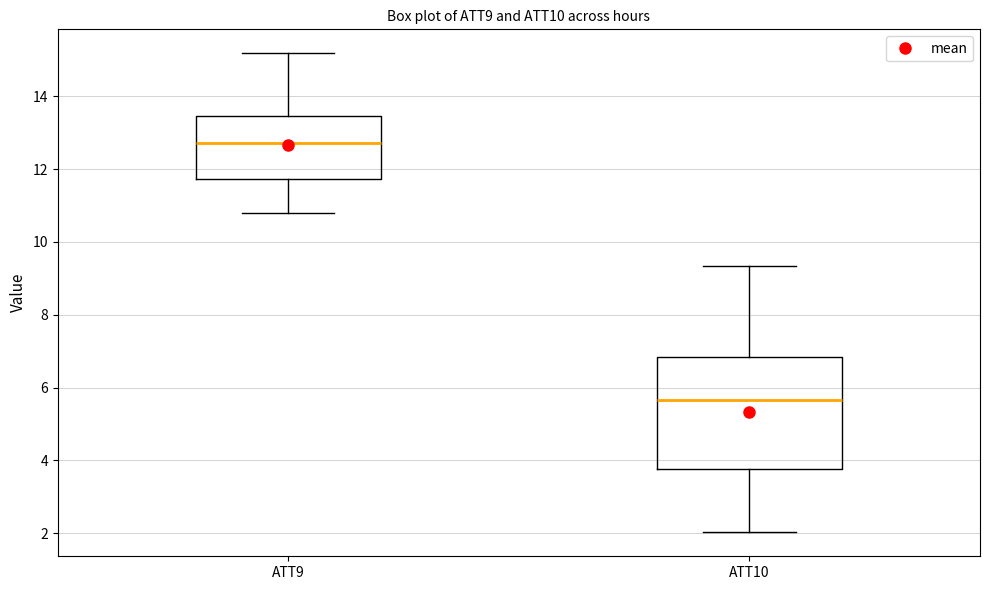

Which box's median line is the highest?

ATT9